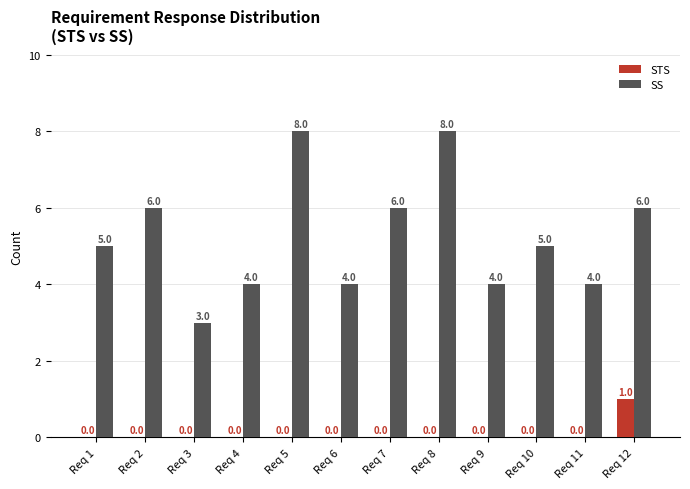

Which series has the largest total across all categories?

SS